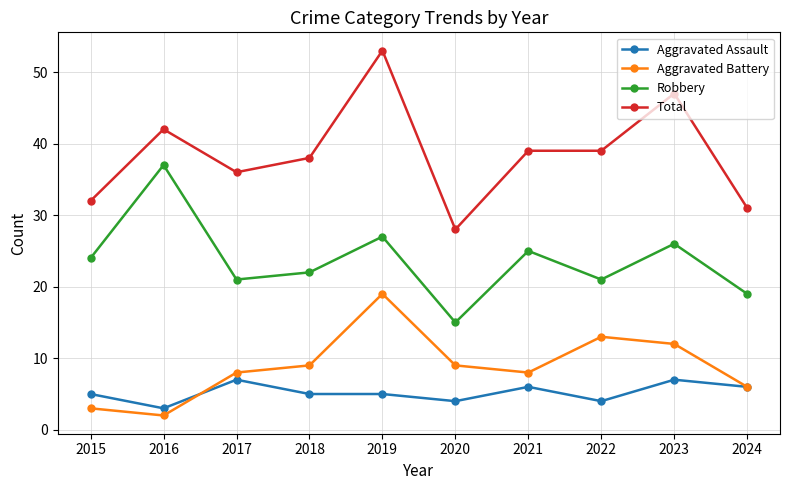

Which series has the largest total across all categories?

Total